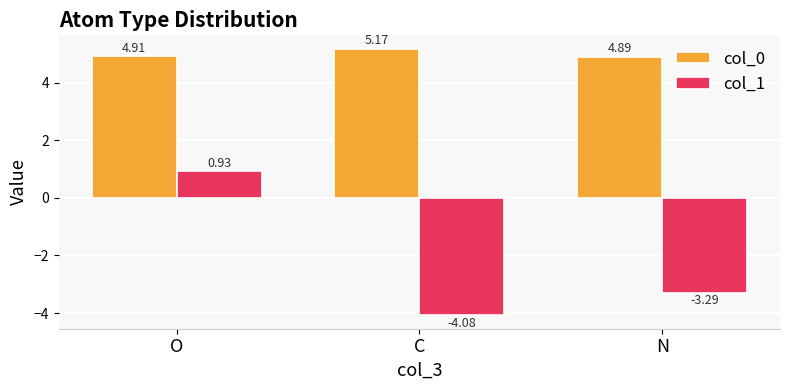

What is the maximum value shown in the chart?

5.2